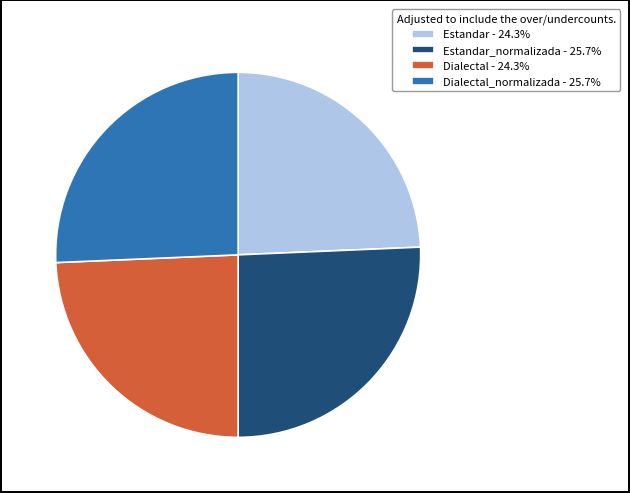

How many segments does this pie chart have?

4